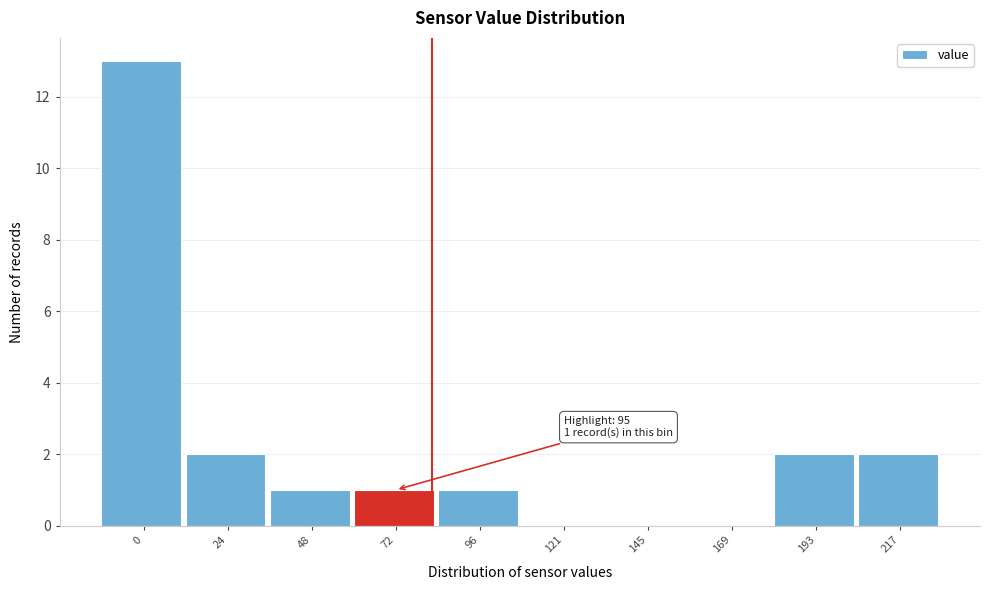

Reading left to right, extract all data points from this chart.

0=13	24=2	48=1	72=1	96=1	121=0	145=0	169=0	193=2	217=2